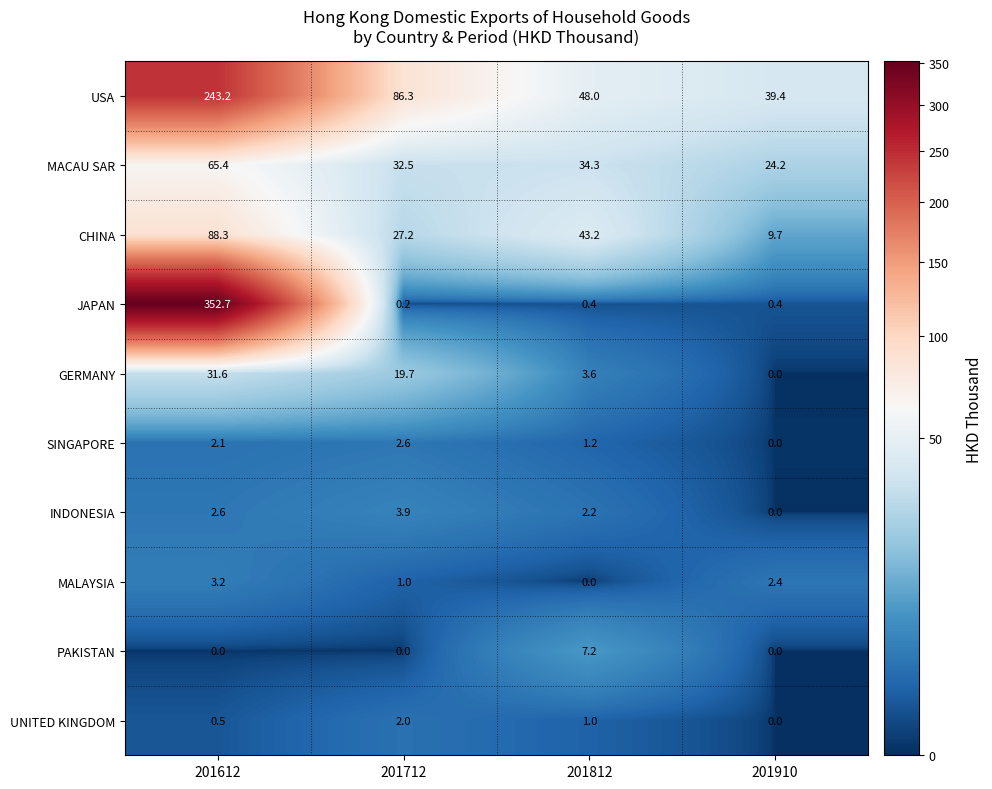

What is the greatest value displayed?

352.7